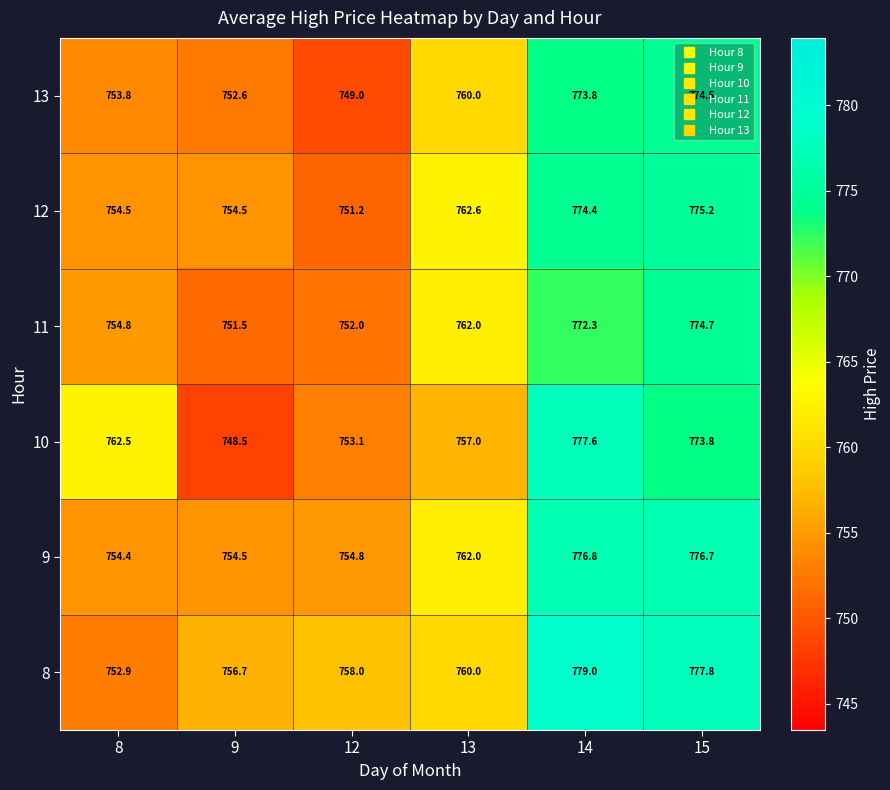

At which category does the chart reach its minimum across all series?

9